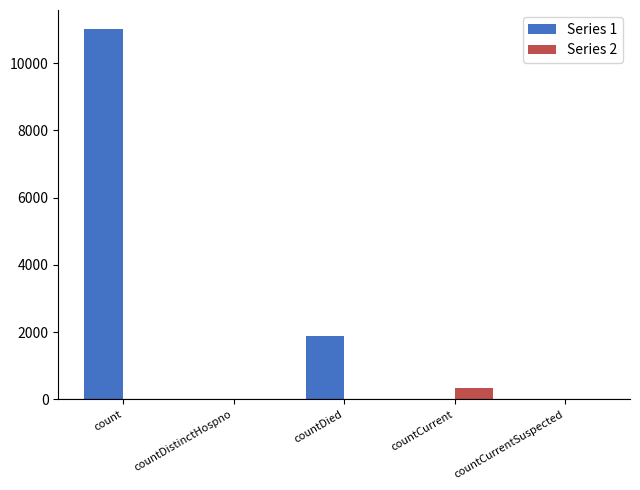

Is it true that Series 1 equals 1112 at countDied?

False